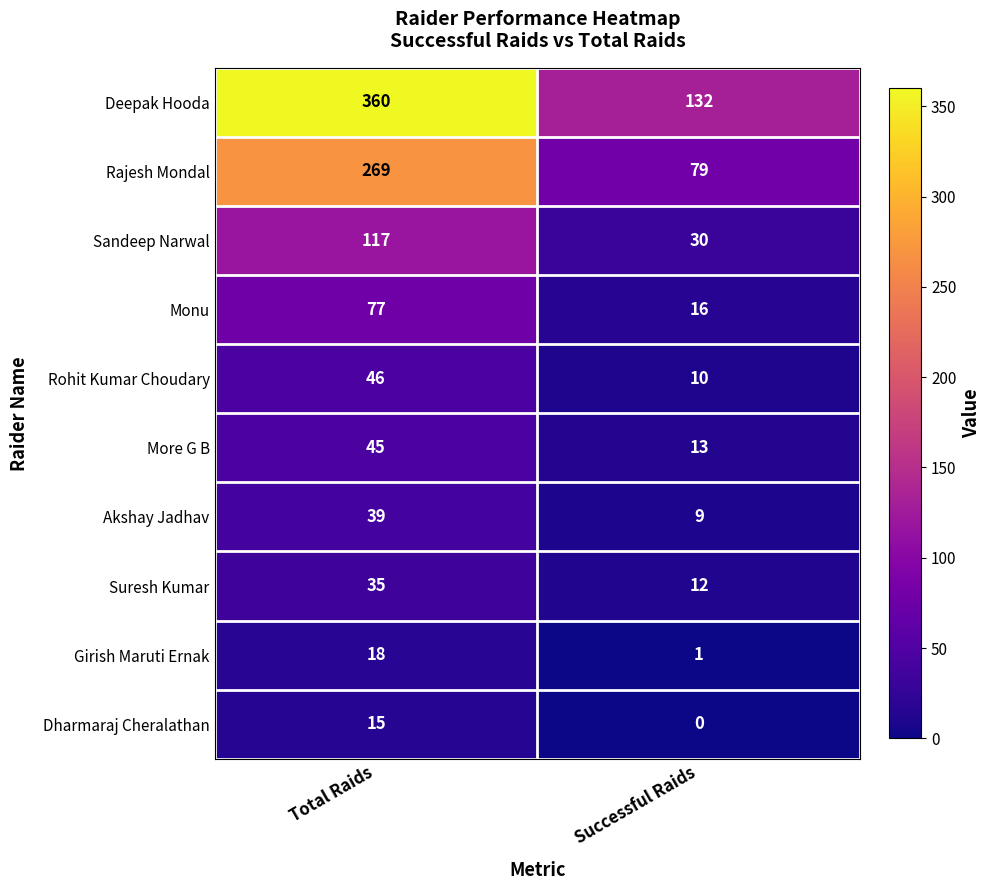

Count the number of categories in the chart.

2